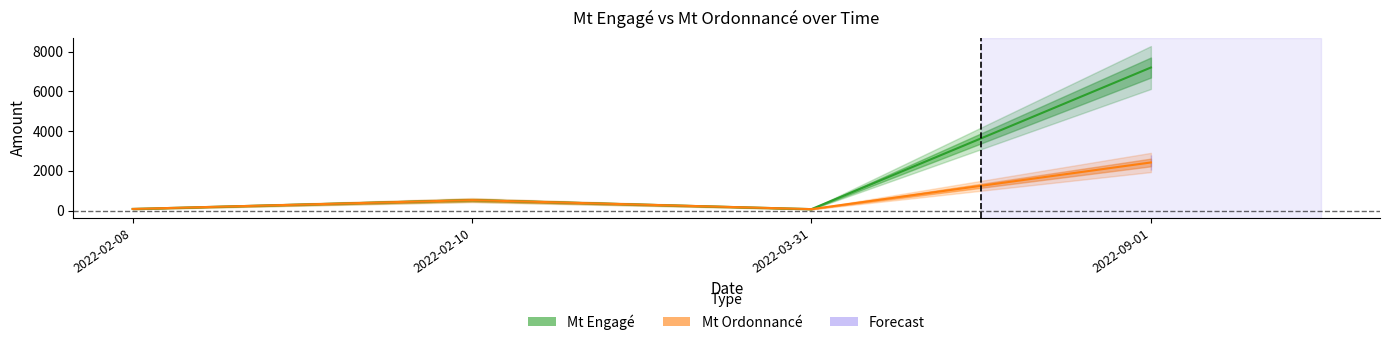

What is the highest value of the Mt Engagé series?

7200.0